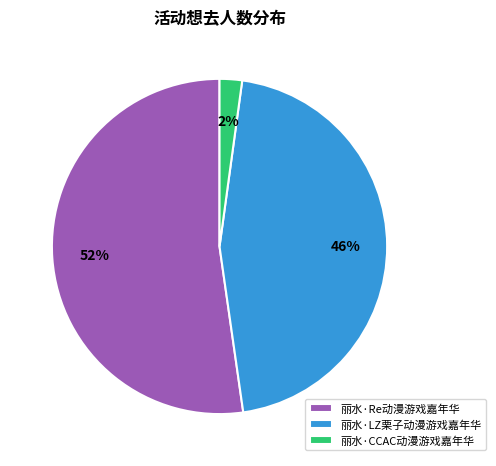

Is it true that 丽水·LZ栗子动漫游戏嘉年华 is 55% of the pie?

False